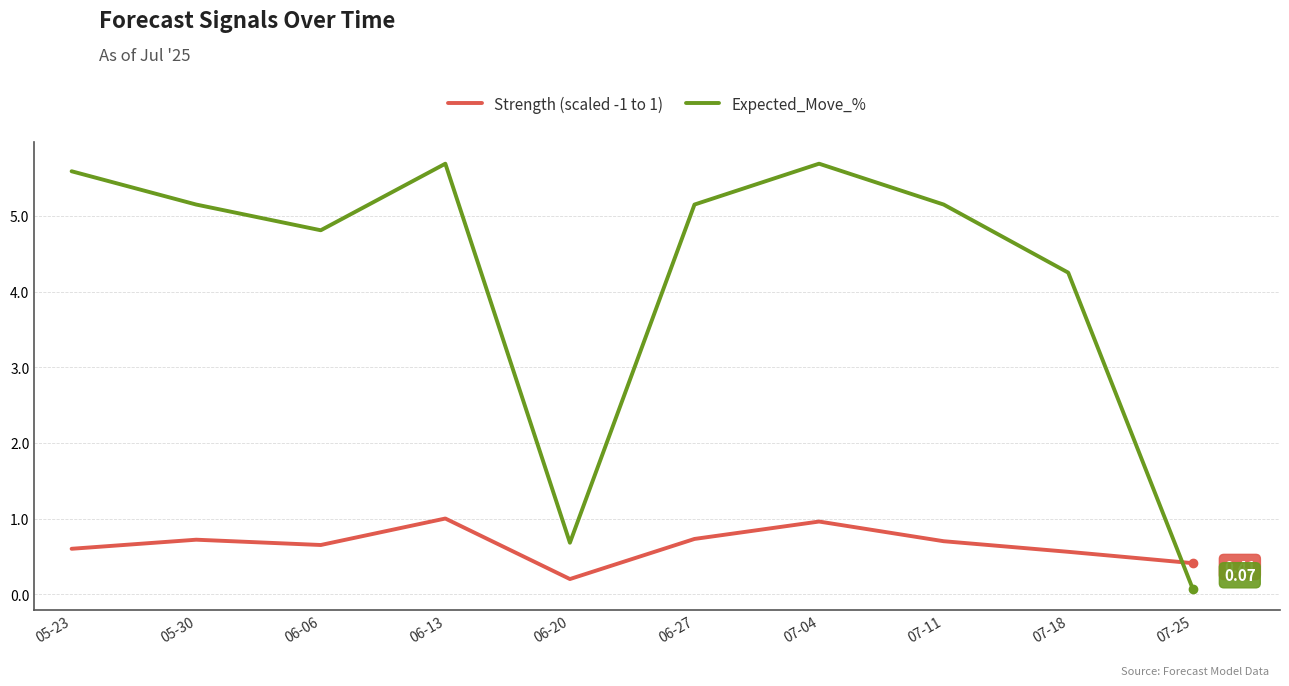

Is this an area chart (filled region under the line)?

No